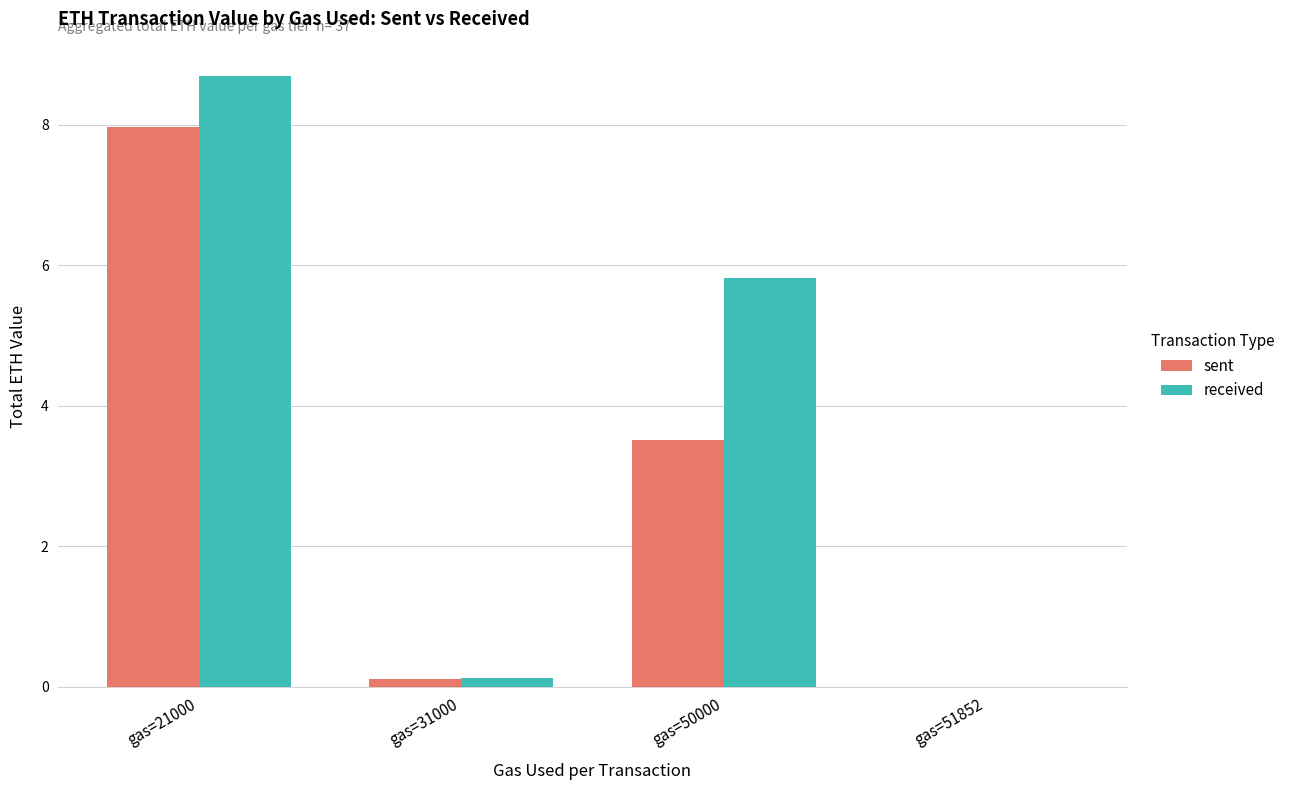

Between gas=21000 and gas=51852, which series saw the biggest shift?

received